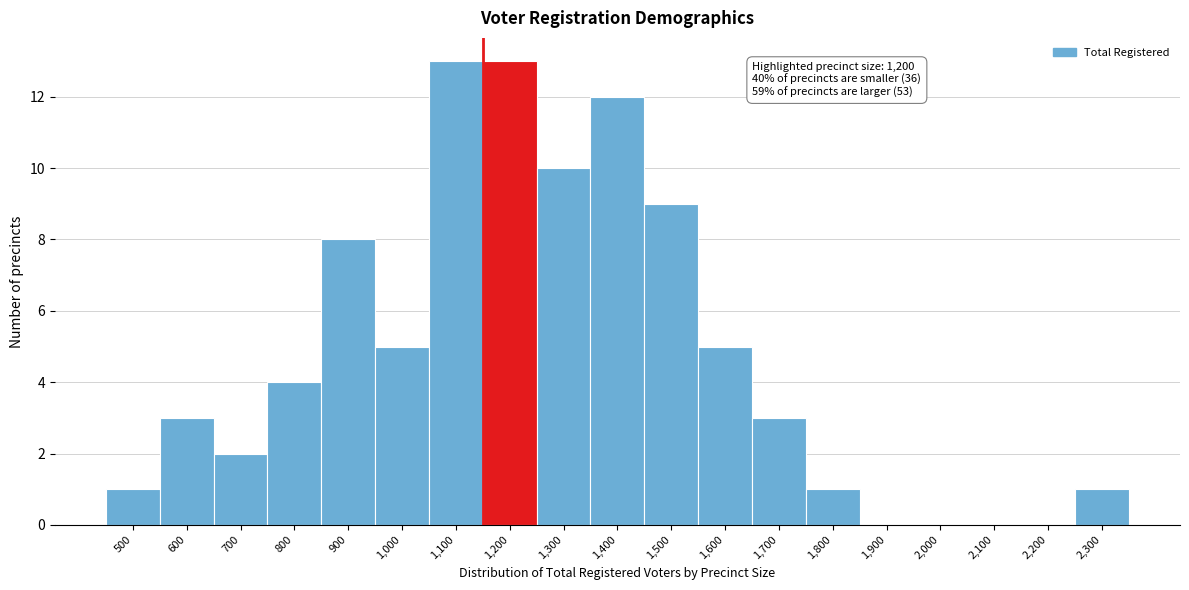

Reading left to right, extract all data points from this chart.

500=1	600=3	700=2	800=4	900=8	1,000=5	1,100=13	1,200=13	1,300=10	1,400=12	1,500=9	1,600=5	1,700=3	1,800=1	1,900=0	2,000=0	2,100=0	2,200=0	2,300=1